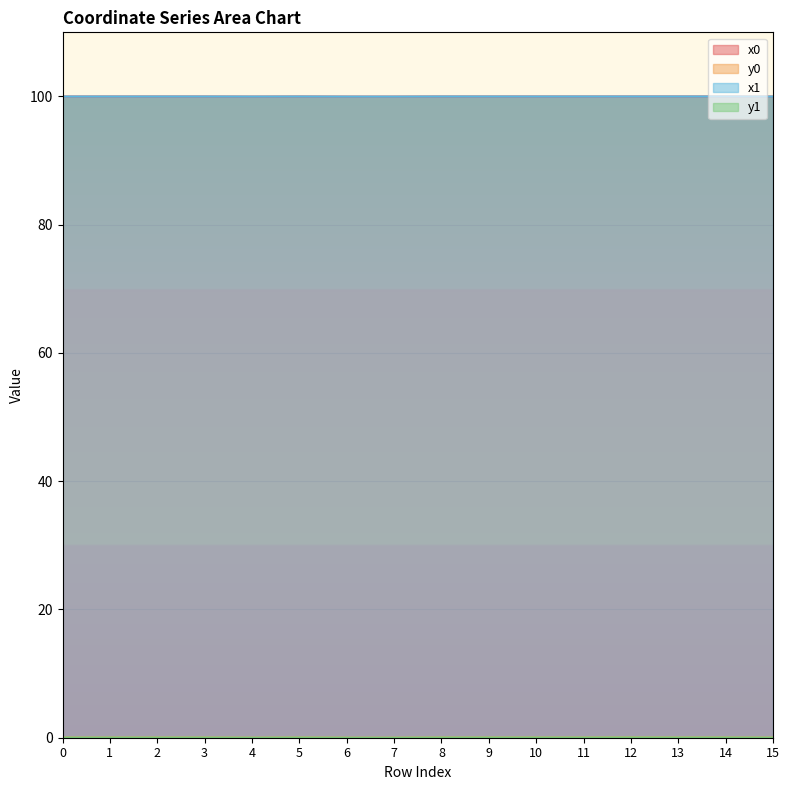

What is the sum of the x0 values at 12 and 1?

200.0